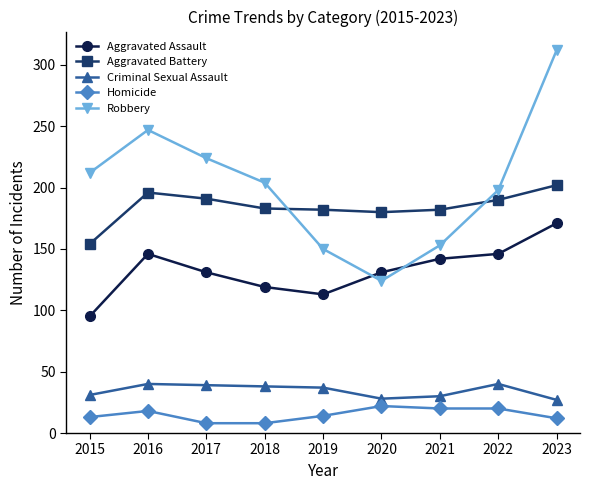

Rank the series by their maximum value, from highest to lowest.

Robbery, Aggravated Battery, Aggravated Assault, Criminal Sexual Assault, Homicide